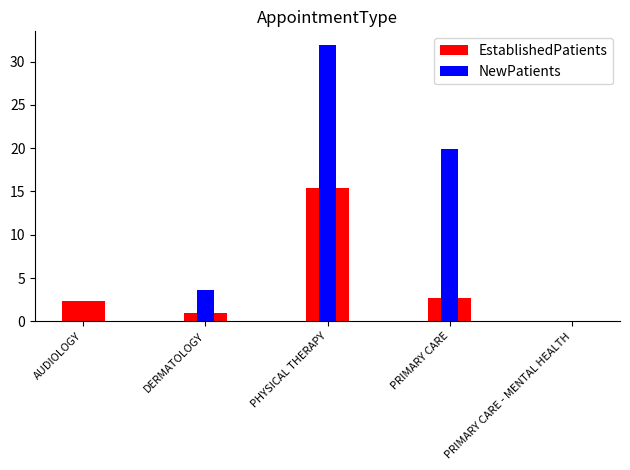

How many positive values does the EstablishedPatients series have?

4